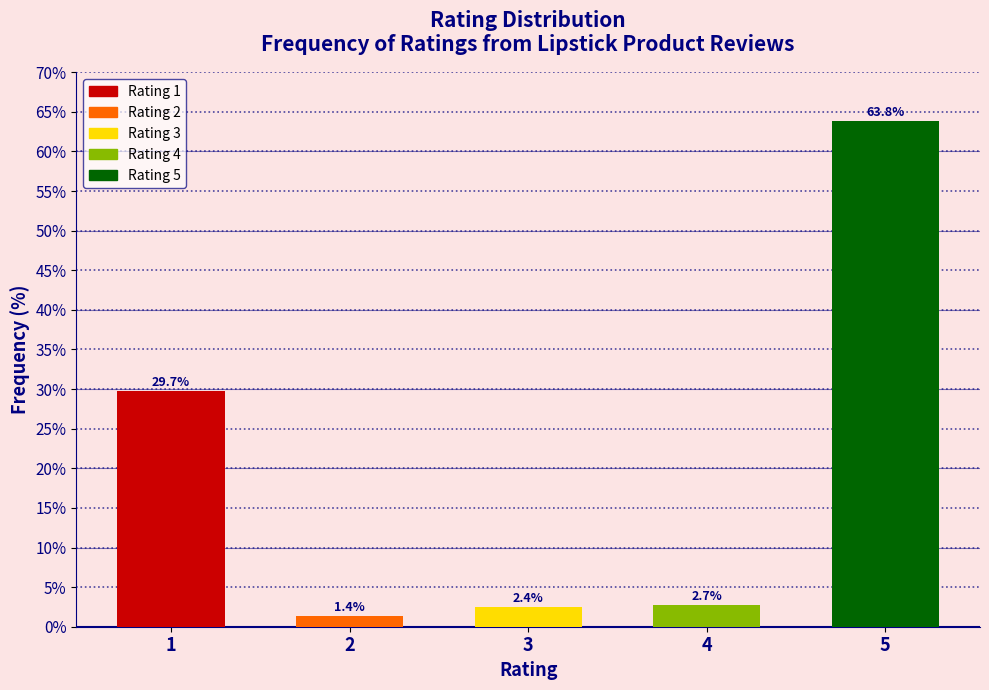

Reading left to right, list all the values displayed in this chart.

29.7	1.4	2.4	2.7	63.8